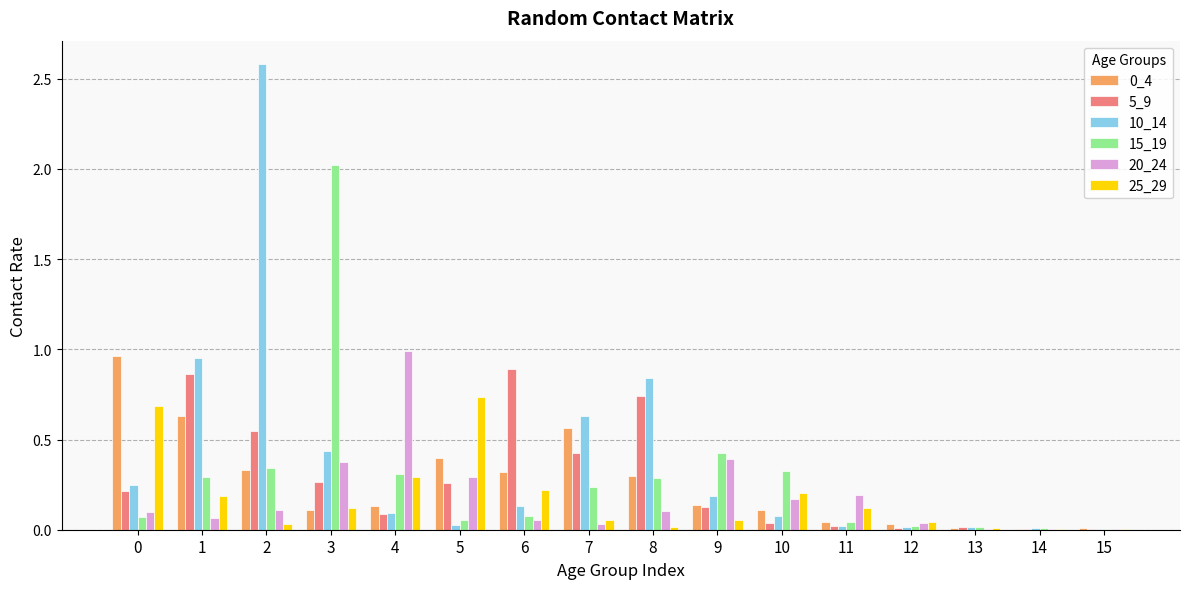

Is the value of 10_14 at 9 greater than the value of 0_4 at 13?

Yes